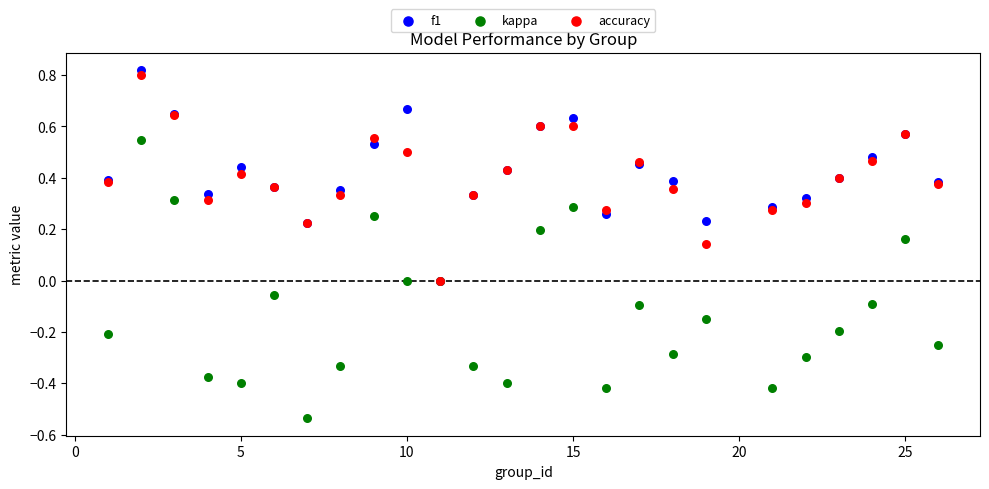

Which series has the widest spread of Y values?

kappa